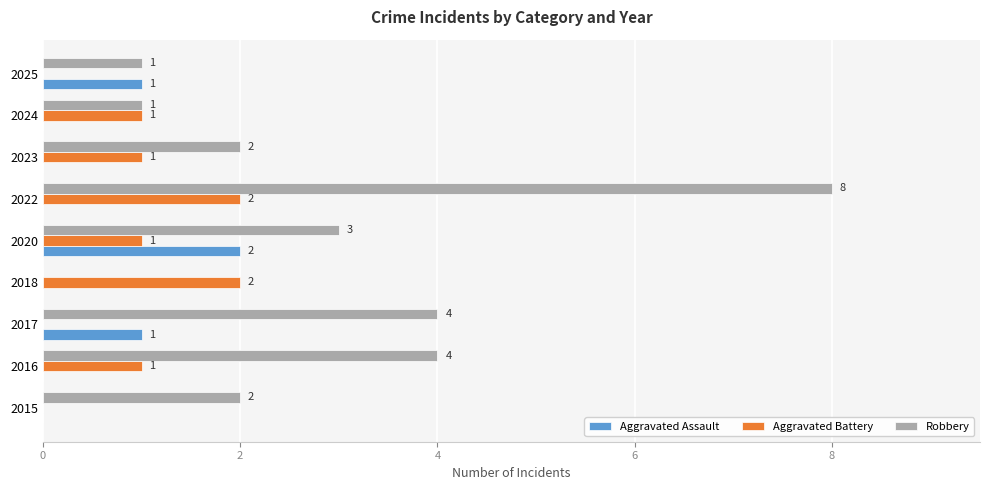

What is the approximate value of Robbery at 2020?

3